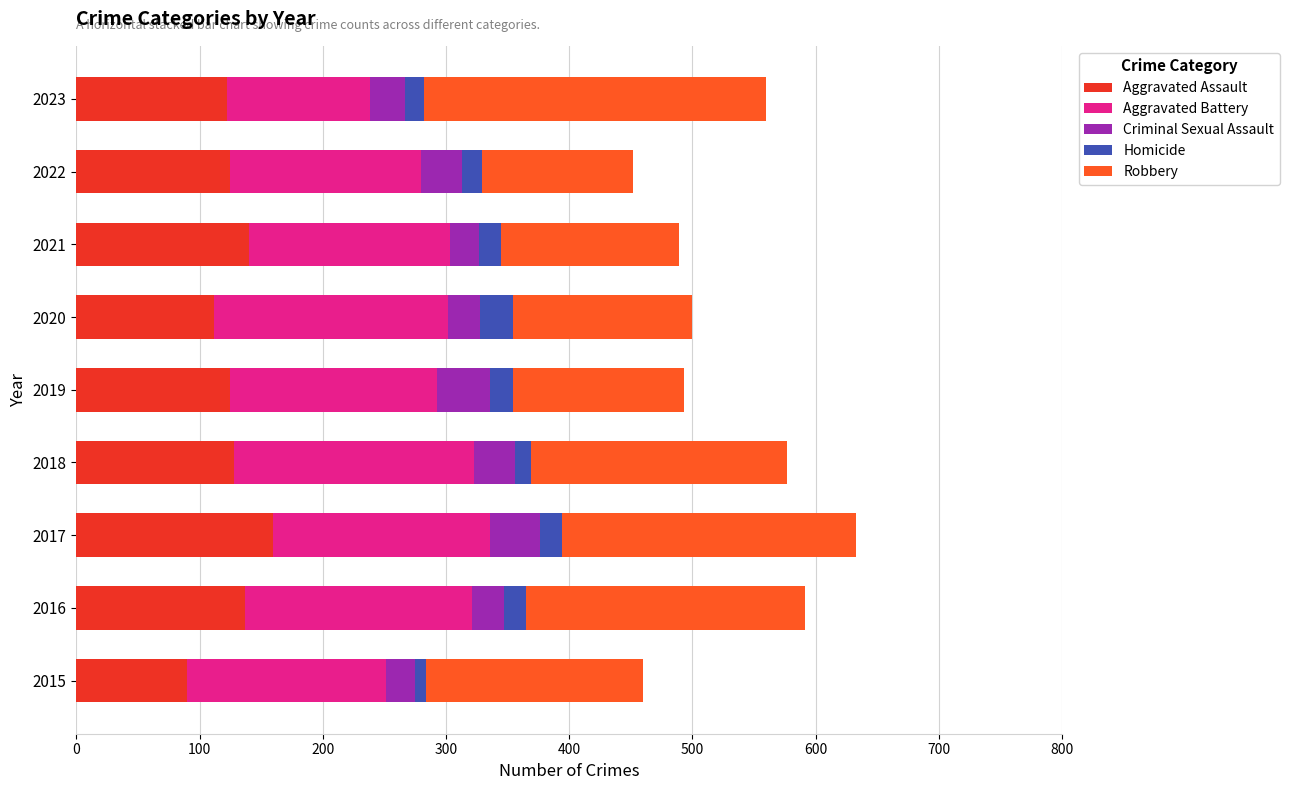

True or false: Aggravated Assault has a value of 90 at 2015.

True